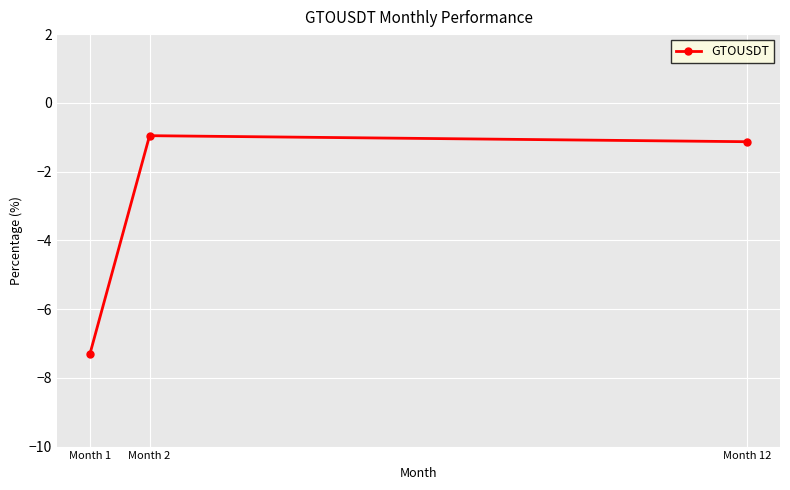

Reading left to right, extract all data points from this chart.

Month 1=-7.3	Month 2=-1.0	Month 12=-1.1